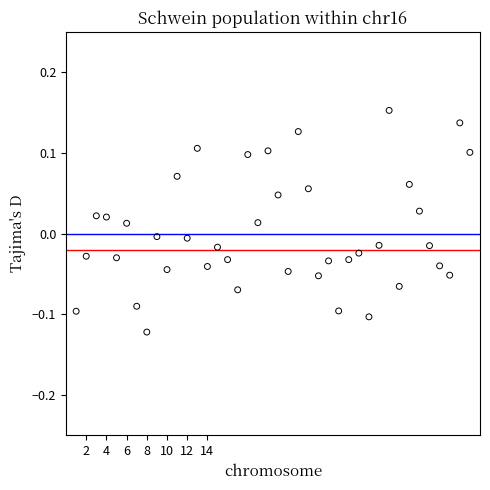

What is the range of Y values (max minus min)?

0.3